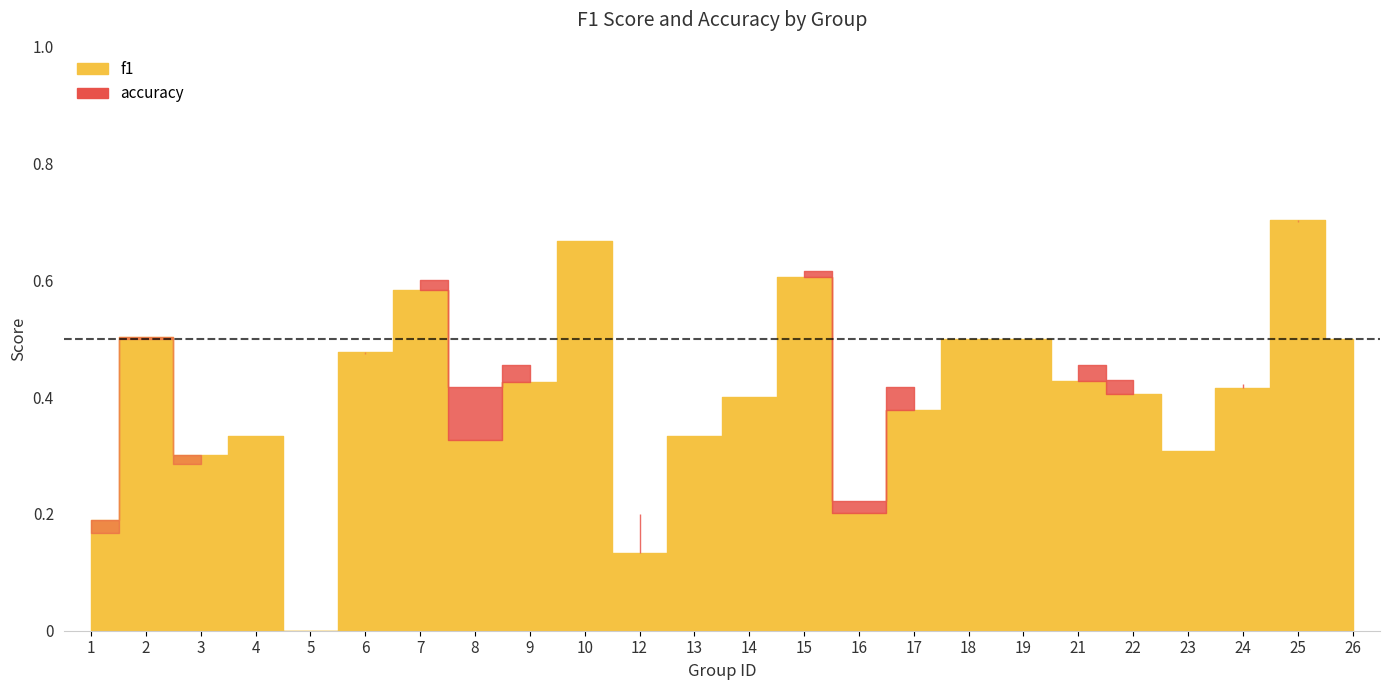

How many positive values does the accuracy series have?

23